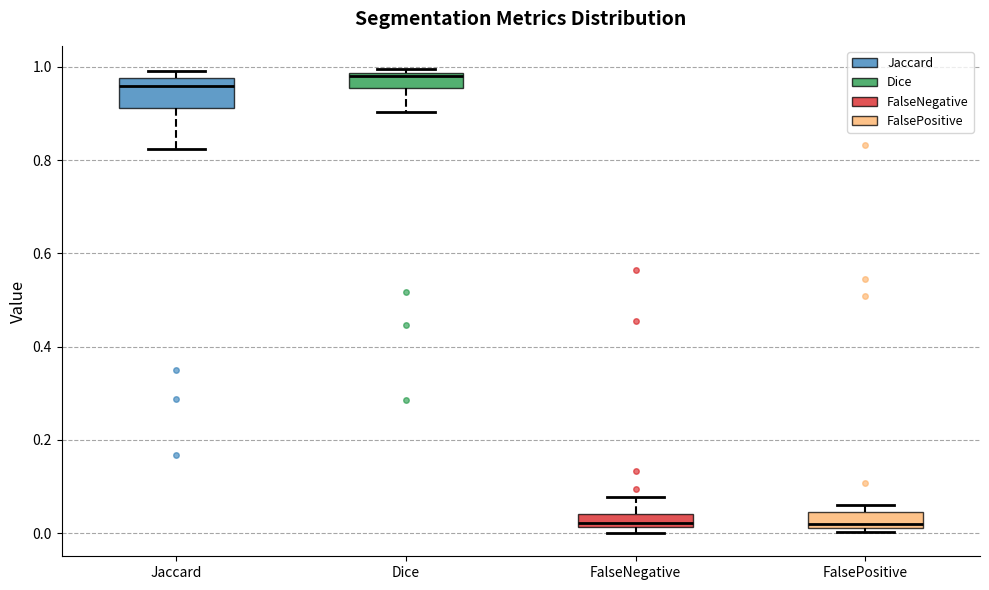

Comparing the boxes themselves (not the whiskers), which one is the tallest?

Jaccard